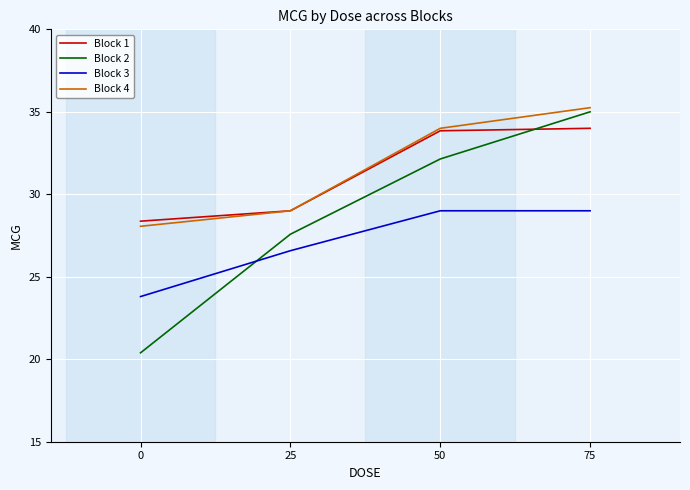

What is the smallest value displayed?

20.4